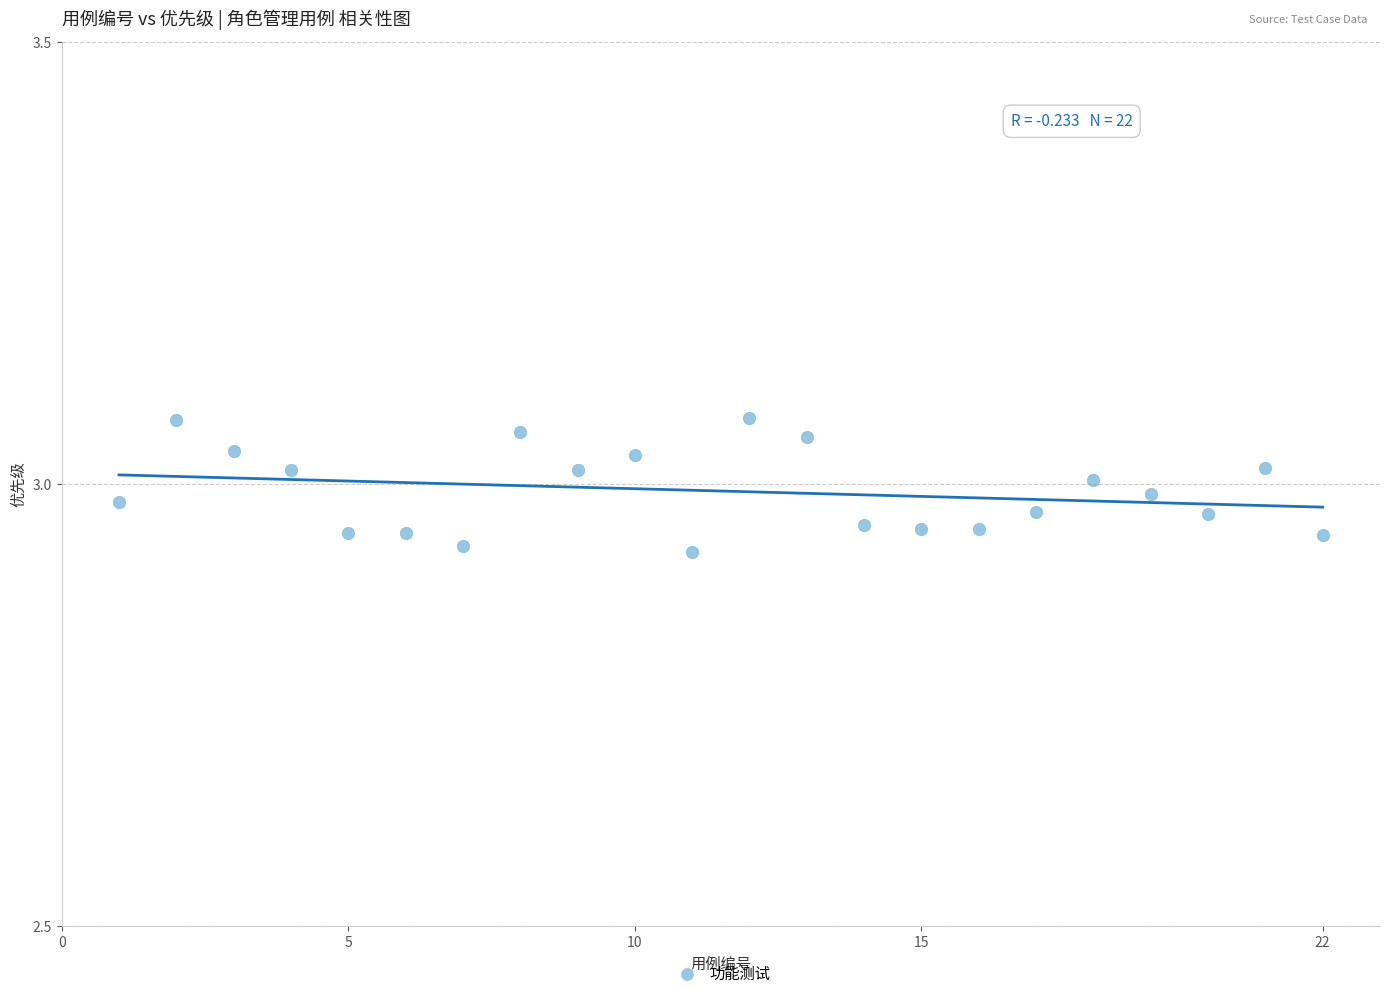

What is the range of X values (max minus min)?

21.0